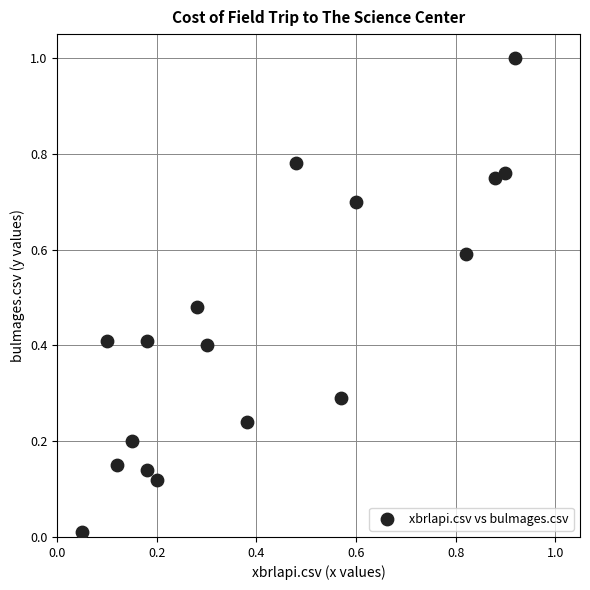

What is the range of X values (max minus min)?

0.9